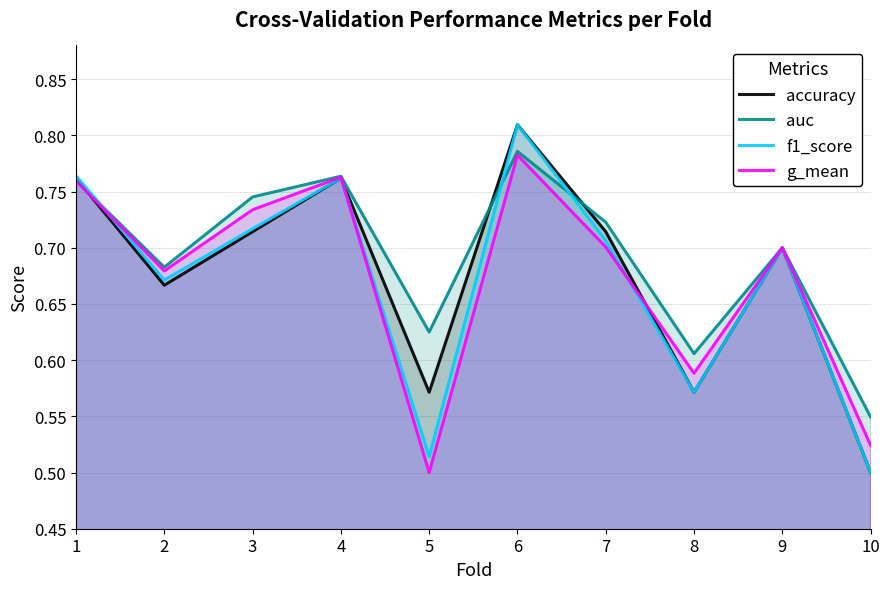

At which label does accuracy reach its peak?

6